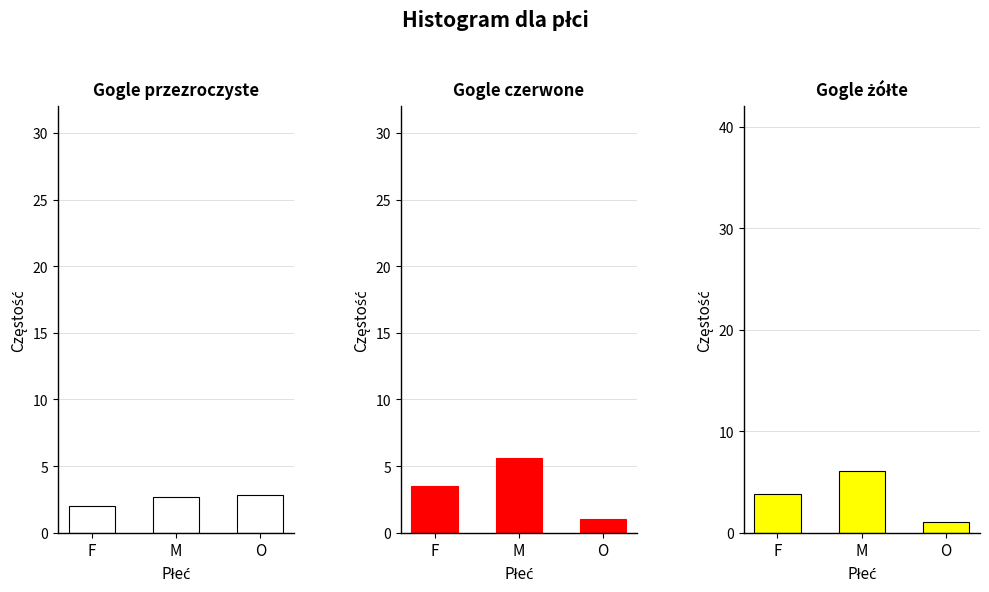

What is the total value across all series at M?

14.4